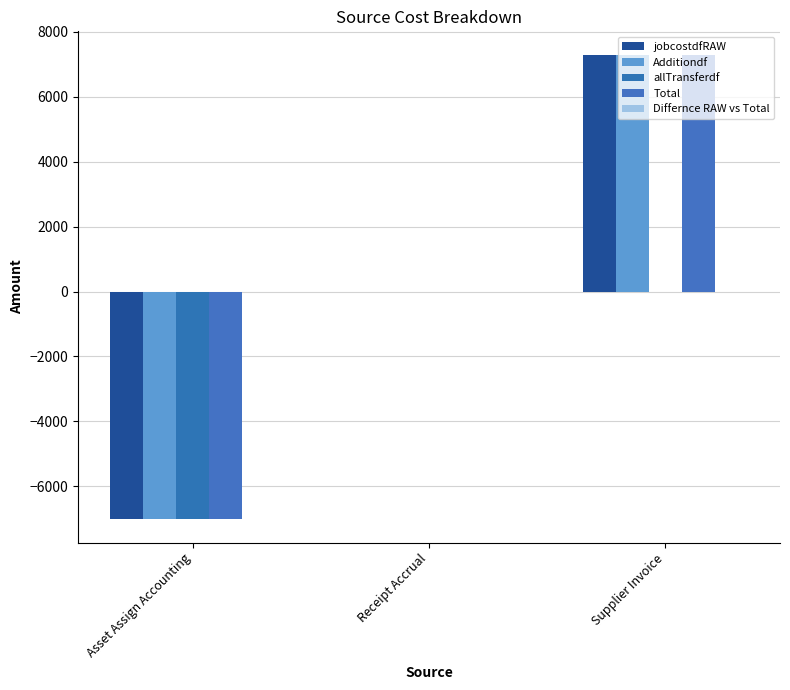

The Additiondf series shows -7020.1 at Asset Assign Accounting. True or false?

True